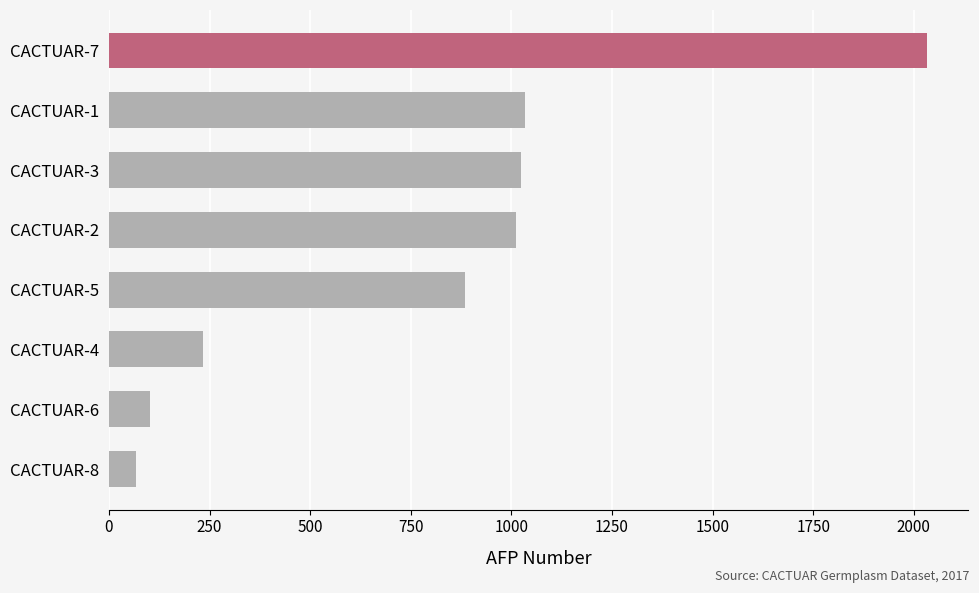

What is the smallest value displayed?

67